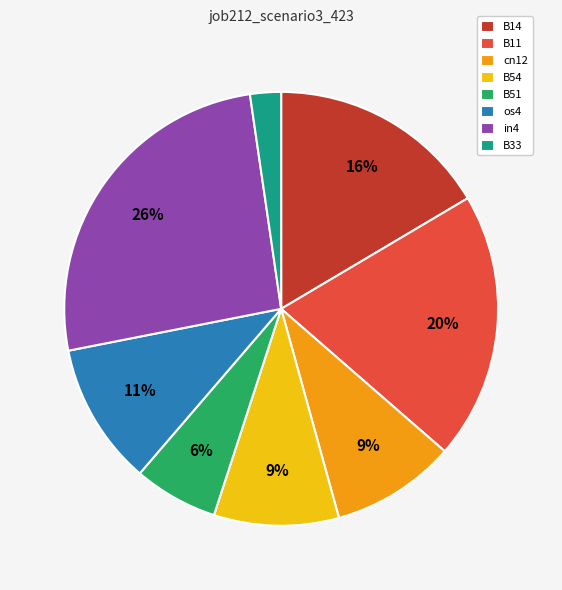

Between in4 and B11, which is larger?

in4